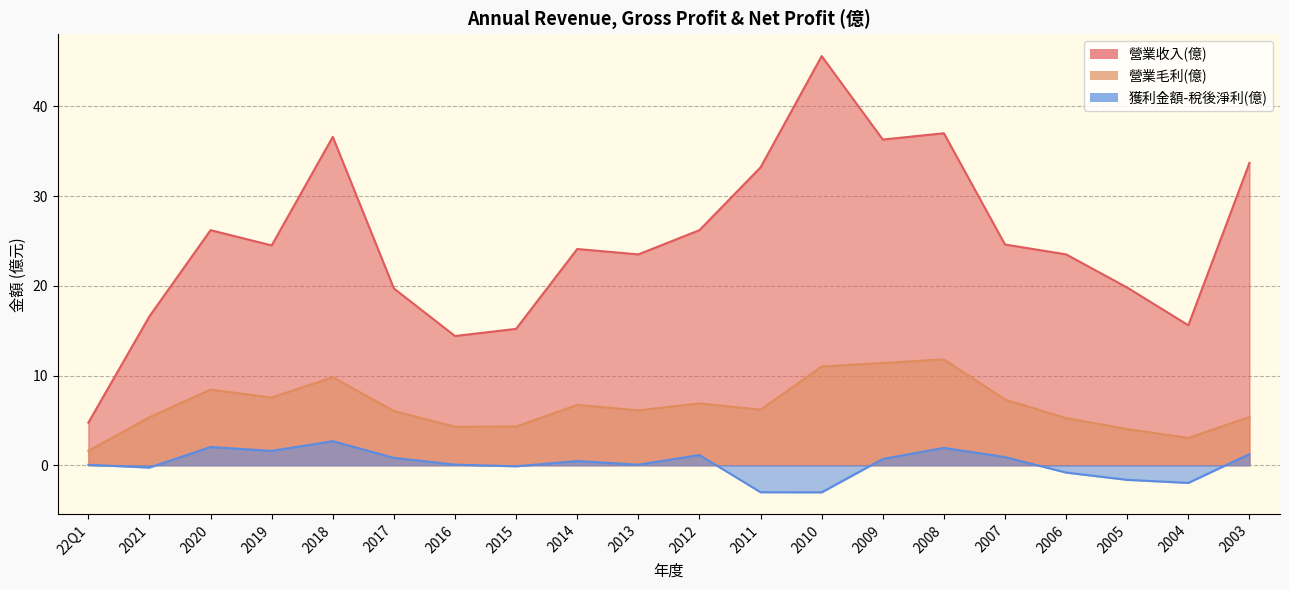

The value of 獲利金額-稅後淨利(億) at 2013 is 0.1. True or false?

True